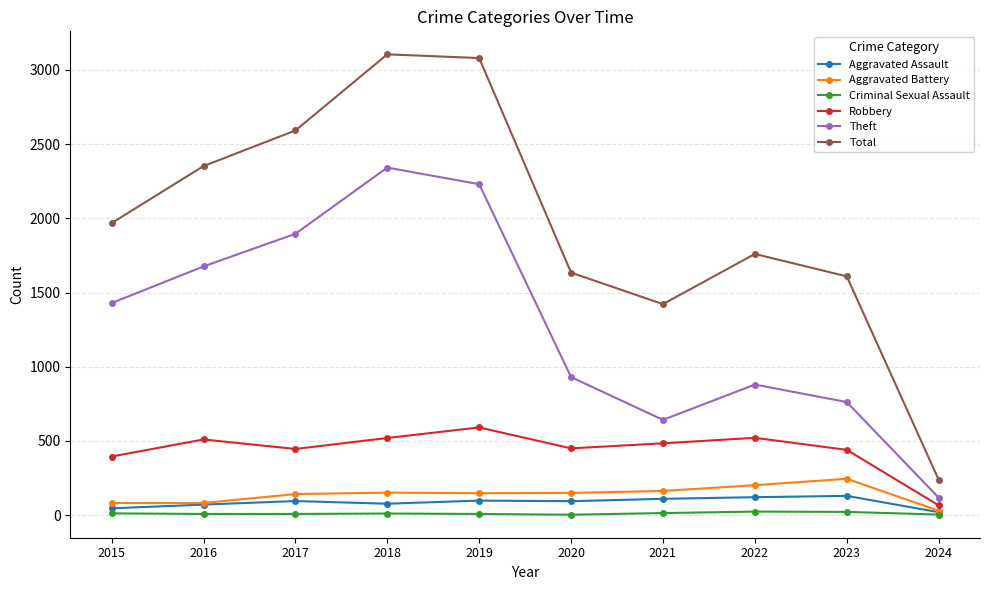

What is the value of the Aggravated Battery point at the 10th from the left?

30